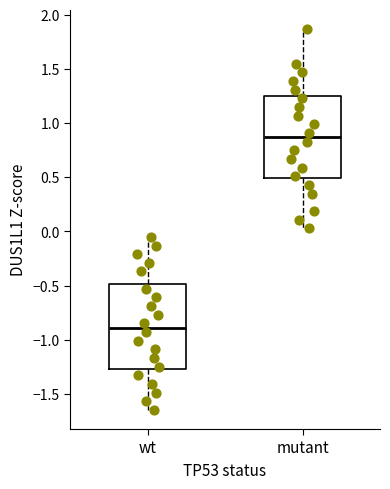

Where does the lower whisker of the box for mutant end on the y-axis? The values are not printed on the chart, so give them approximately, as read against the axis.

0.05